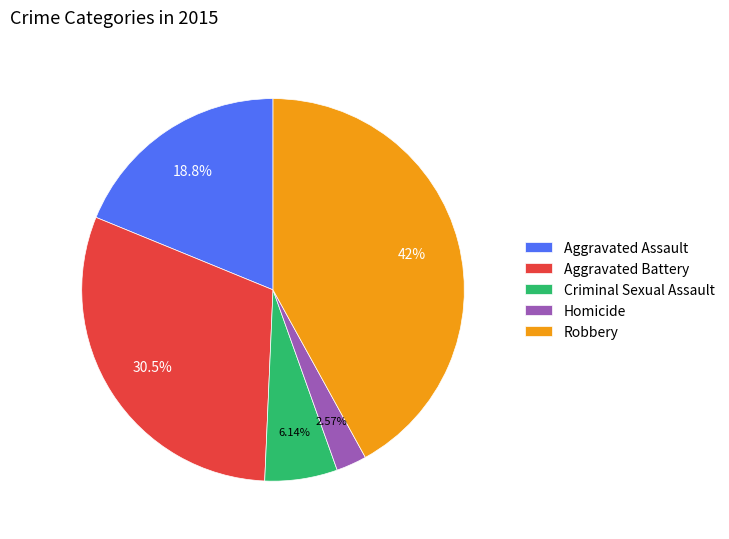

Rank the categories by value from highest to lowest.

Robbery, Aggravated Battery, Aggravated Assault, Criminal Sexual Assault, Homicide